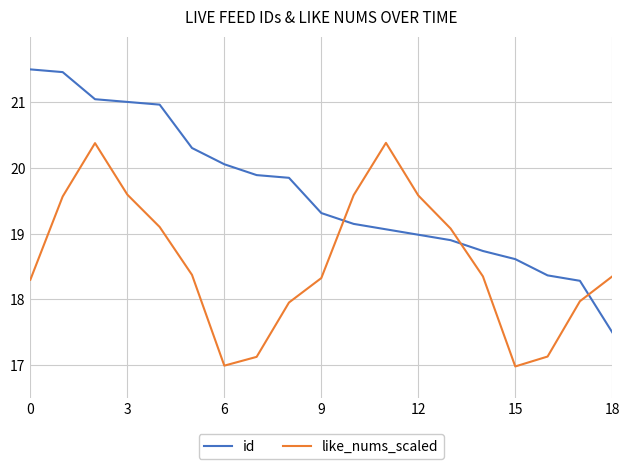

Rank the series by their maximum value, from highest to lowest.

id, like_nums_scaled